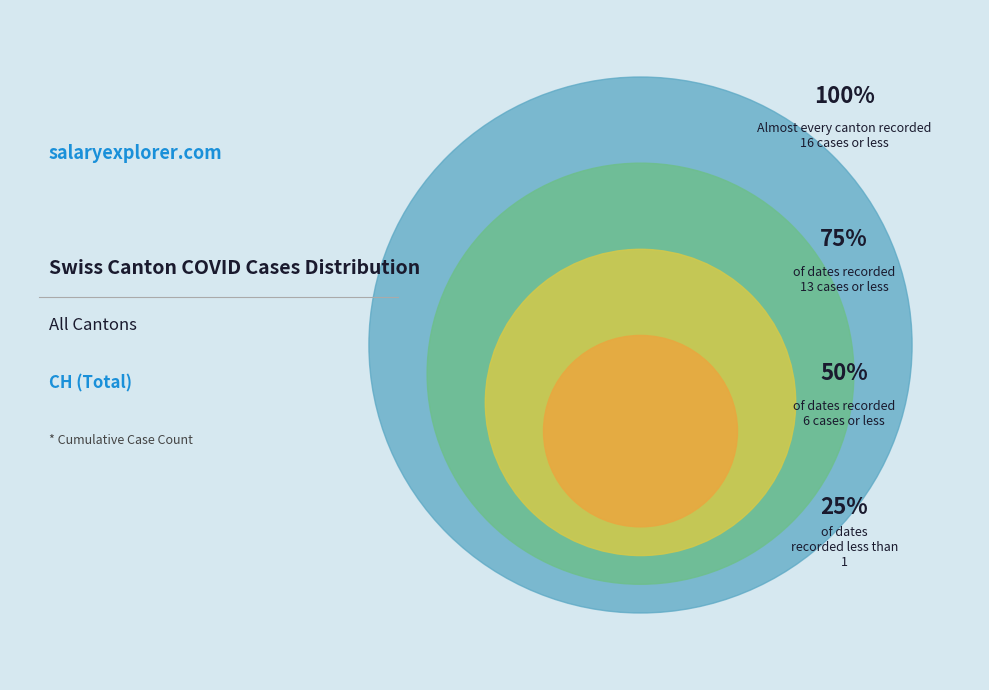

The 2020-06-16 slice represents 1% of the pie. True or false?

False